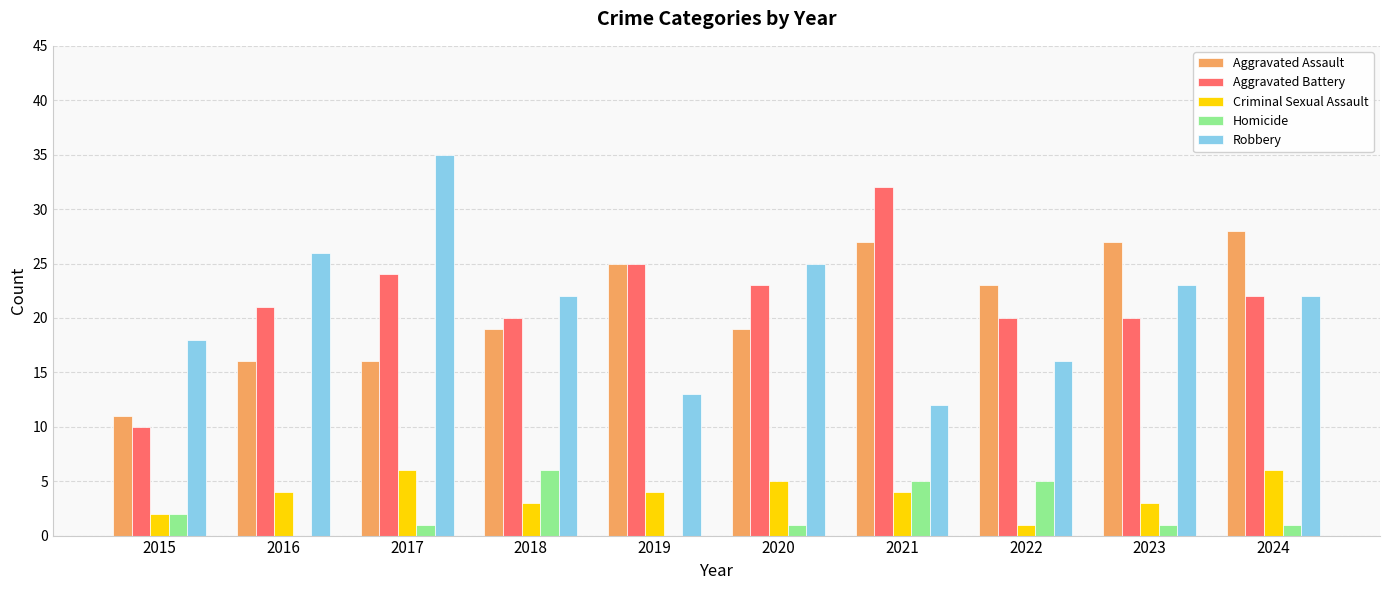

How many data points does each series have?

10